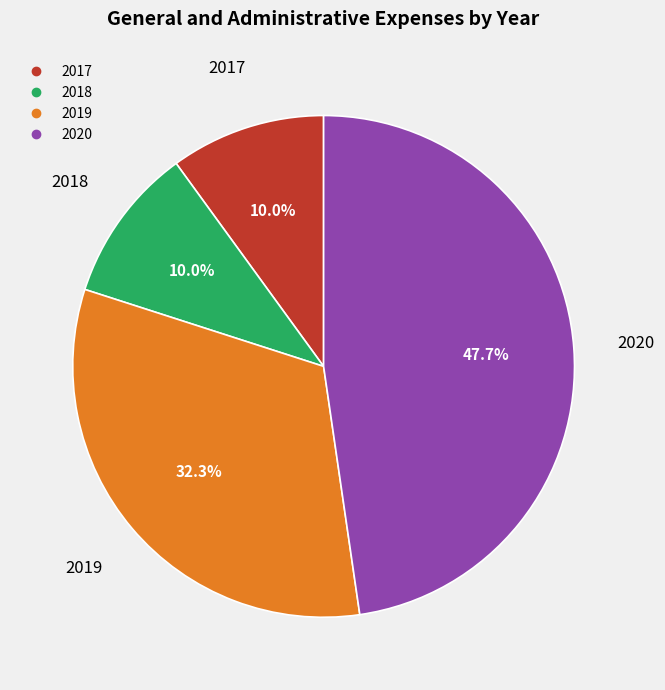

Approximately how many times larger is the value at 2017 compared to 2019?

0.3